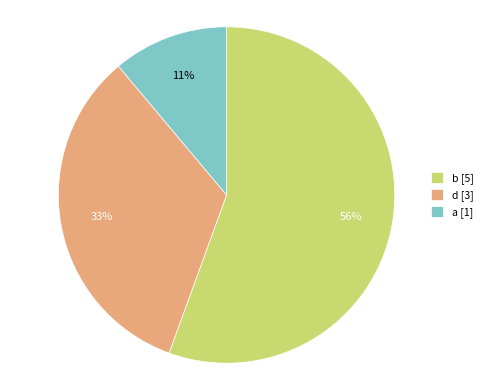

To the nearest percent, what is the average slice percentage?

33%